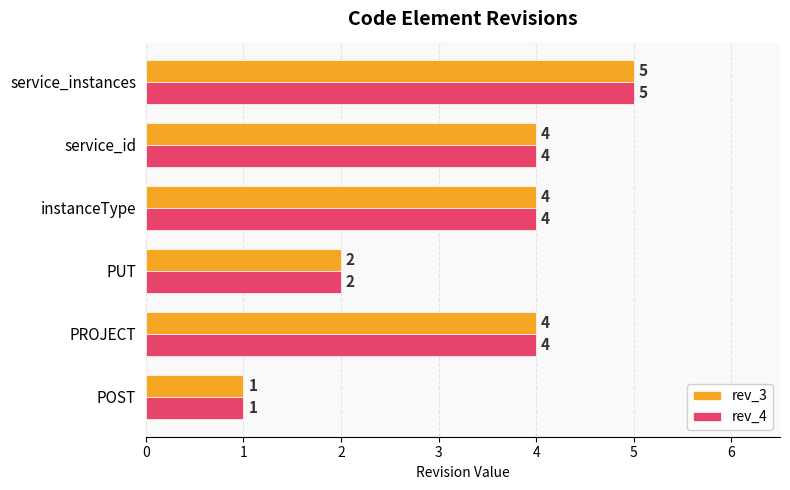

At which label does rev_3 reach its minimum?

POST